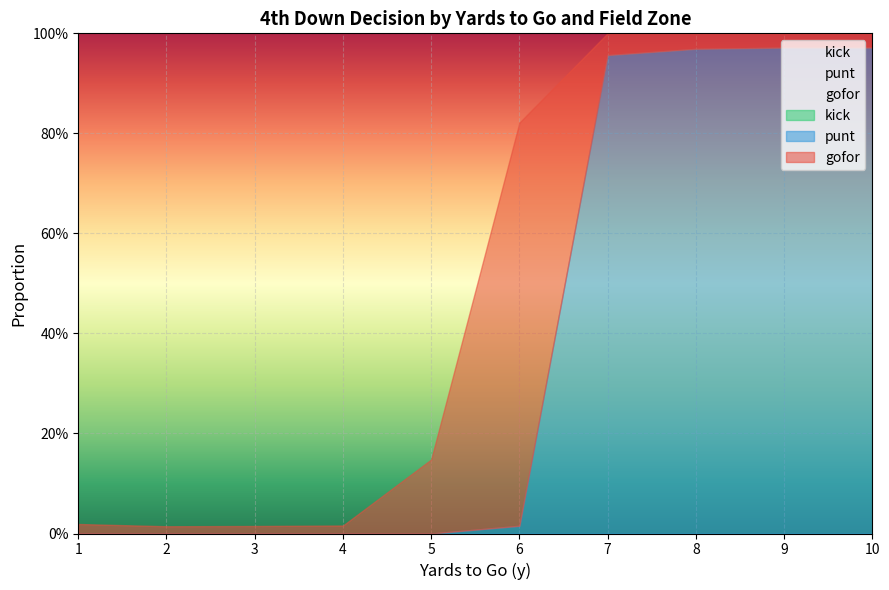

True or false: kick and punt intersect in this chart.

False